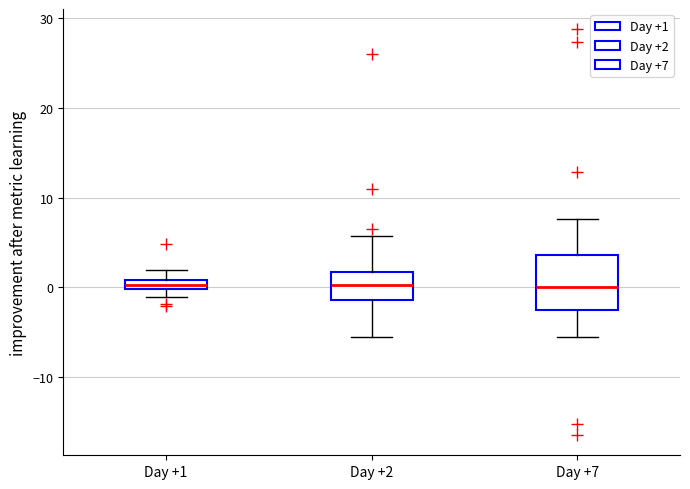

Comparing the boxes themselves (not the whiskers), which one is the tallest?

Day +7